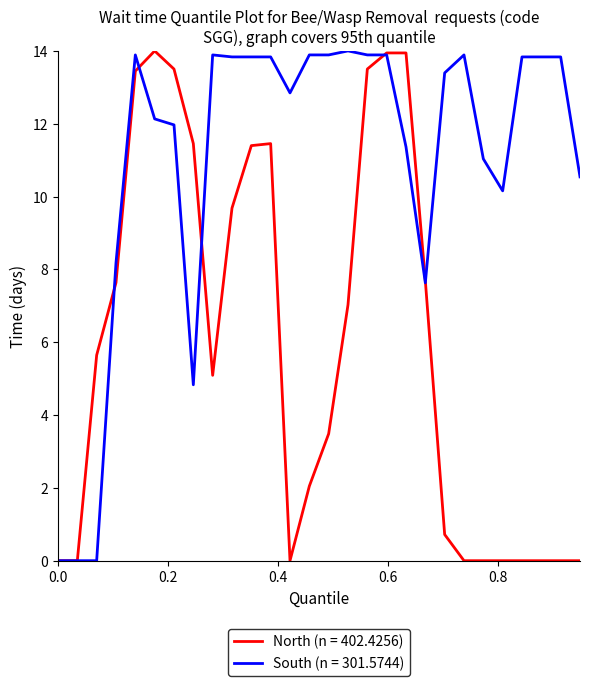

Which series has the largest total across all categories?

South (n = 301.5744)